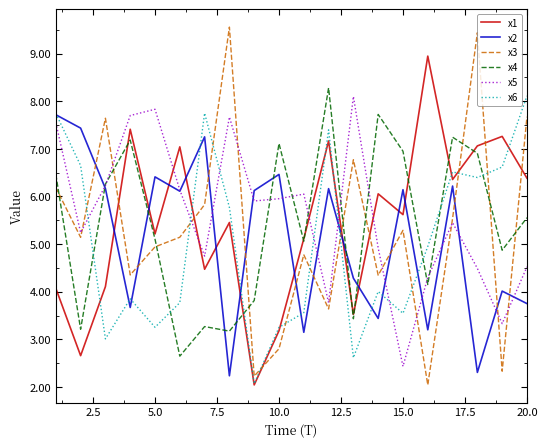

Which series has the largest range (max minus min)?

x3